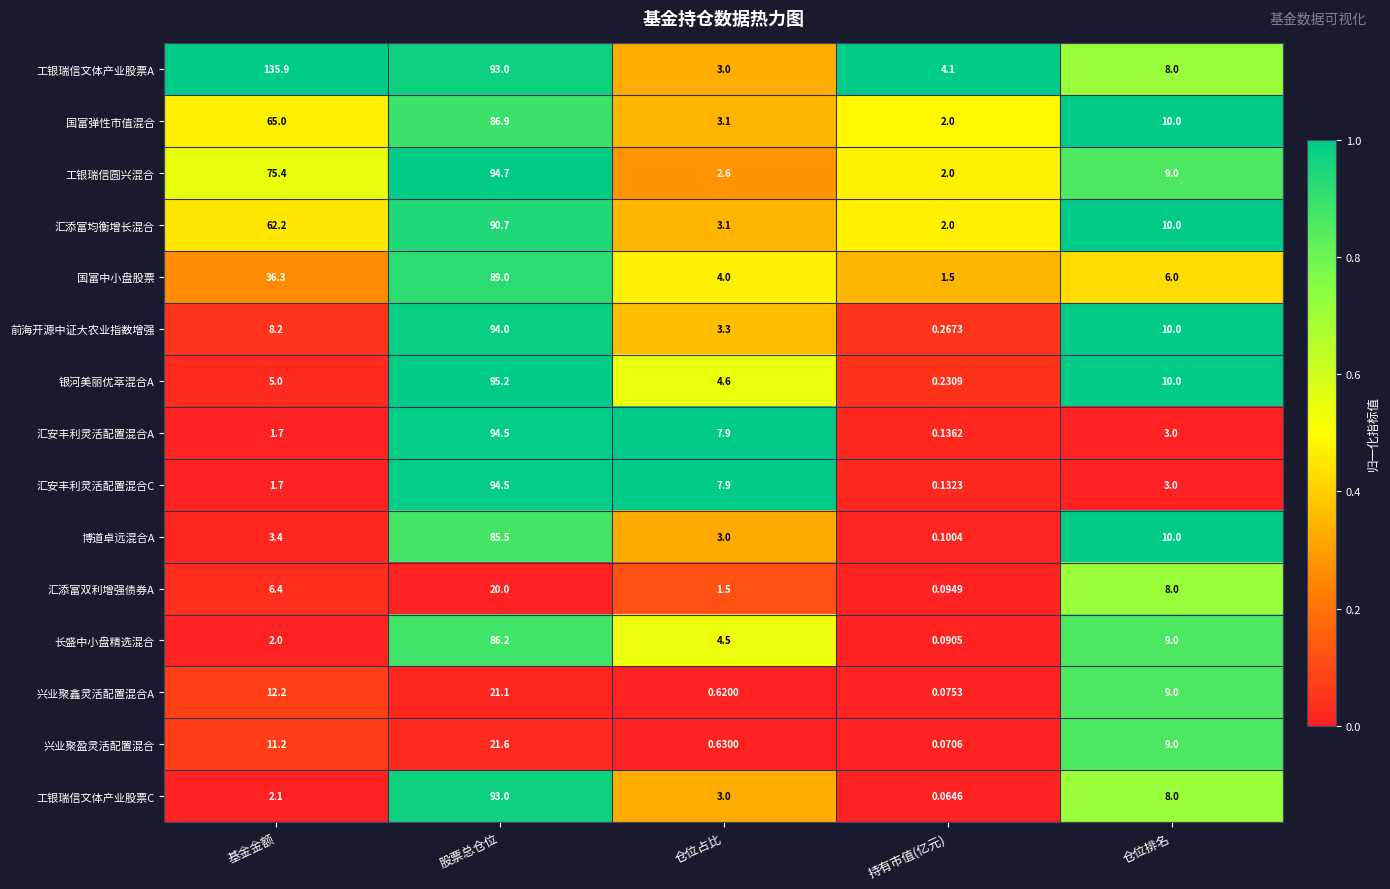

Which series has the largest total across all categories?

工银瑞信文体产业股票A